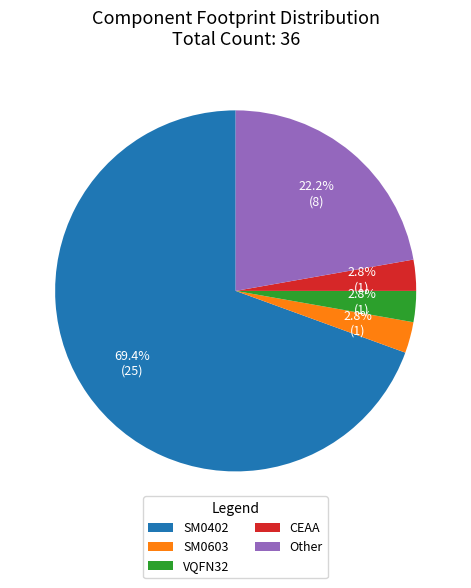

Does SM0402 represent more than half of the total?

Yes